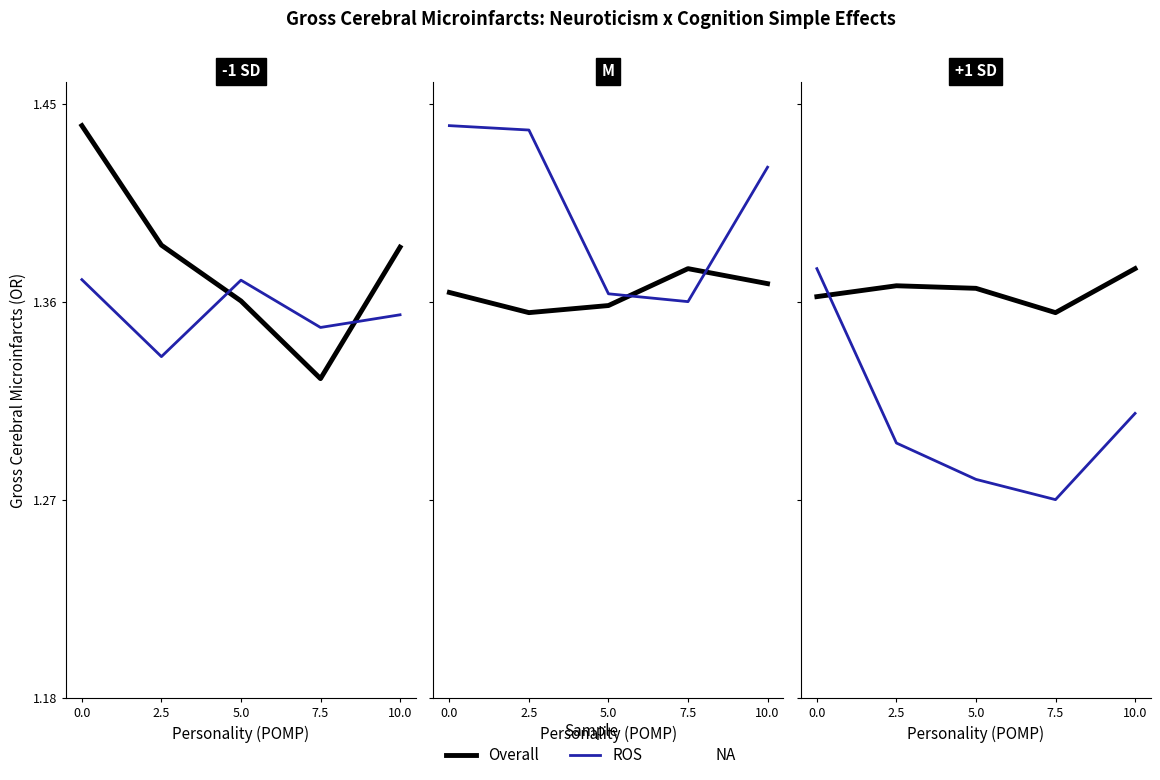

True or false: Overall has a value of 2.4 at 7.5.

False